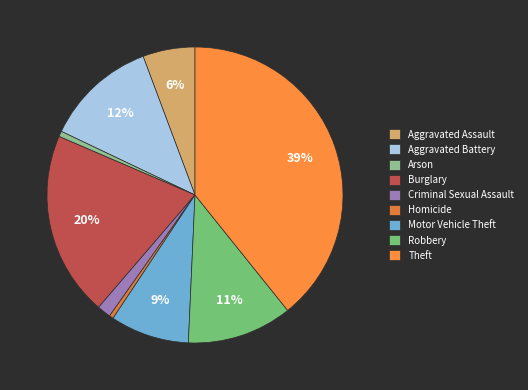

What percentage is the Theft slice, to the nearest percent?

39%